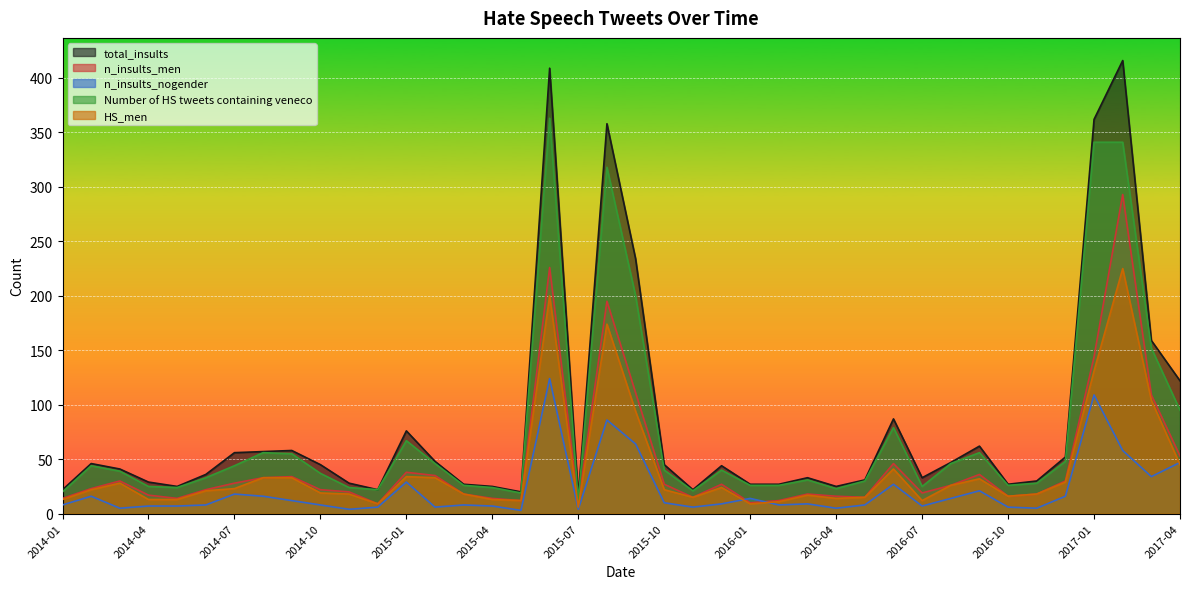

At which category does the chart reach its peak across all series?

2017-02